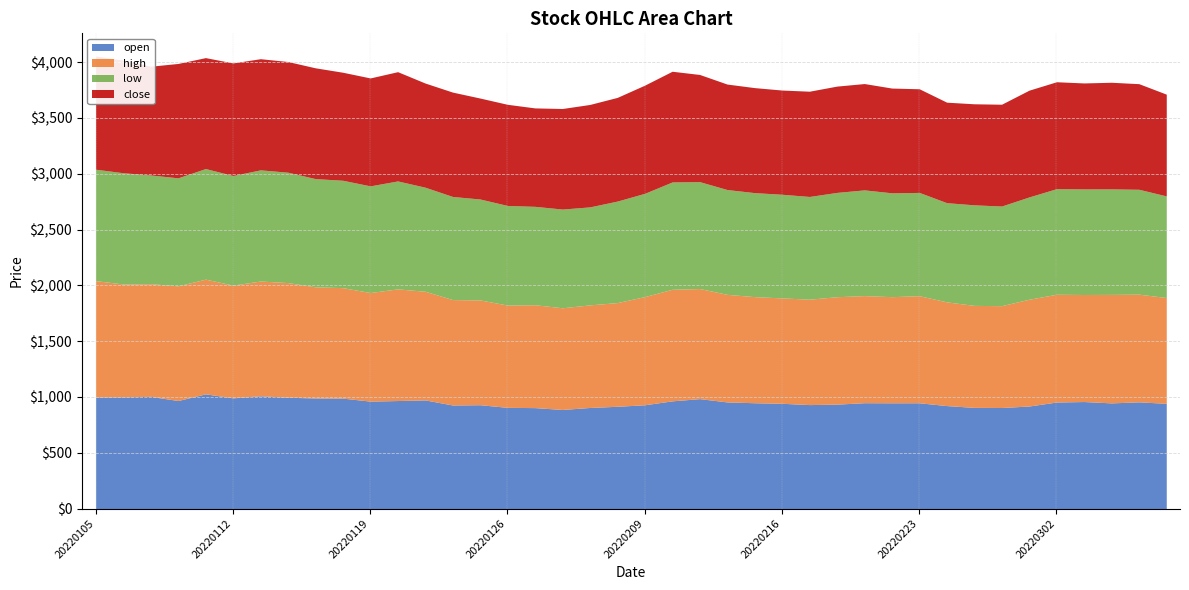

What is the difference between the maximum and minimum values in the low series?

120.3